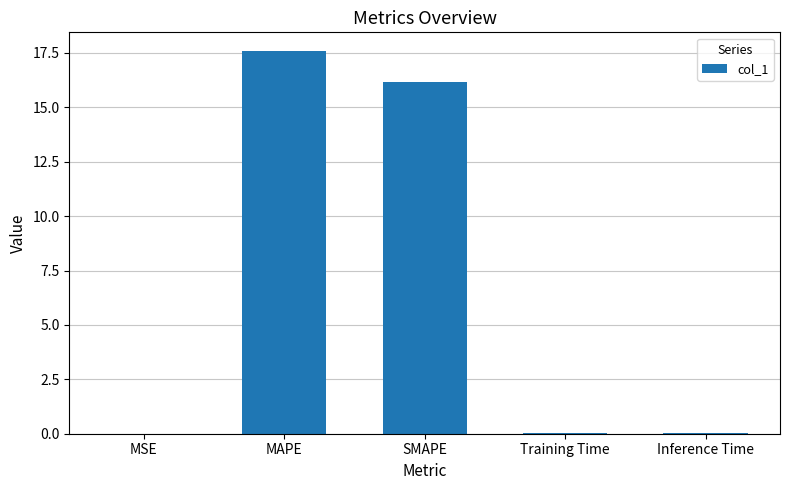

The value at MSE is 0.0. True or false?

True